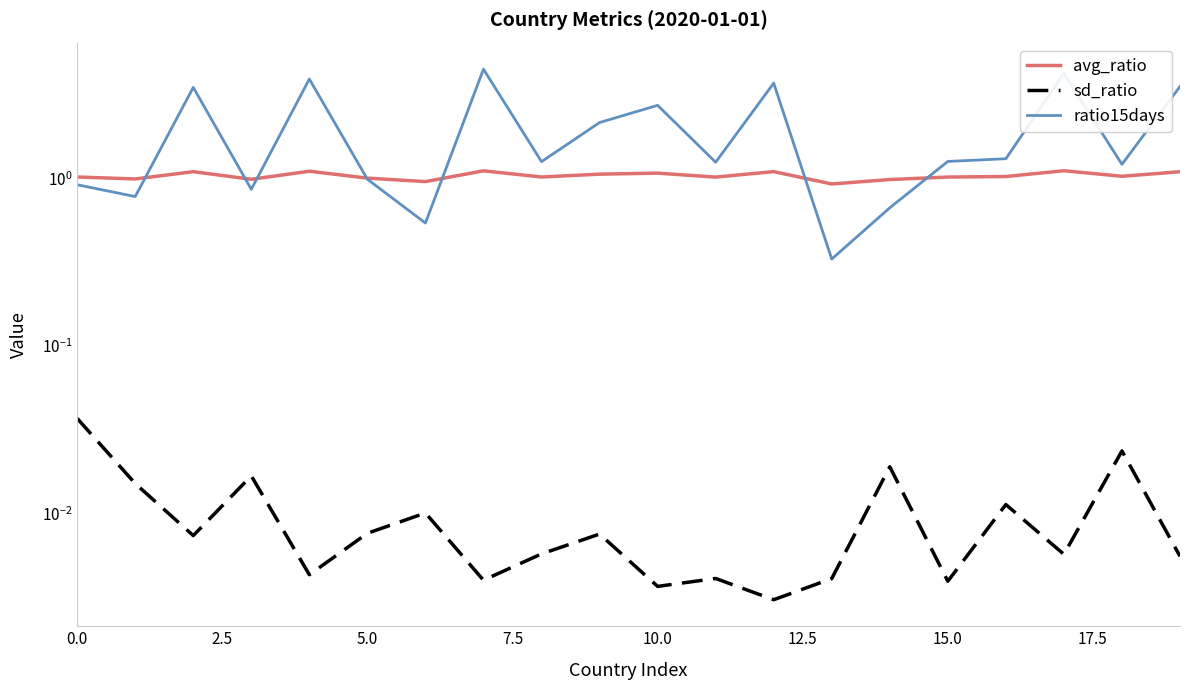

Rank the series by their average value, from lowest to highest.

sd_ratio, avg_ratio, ratio15days